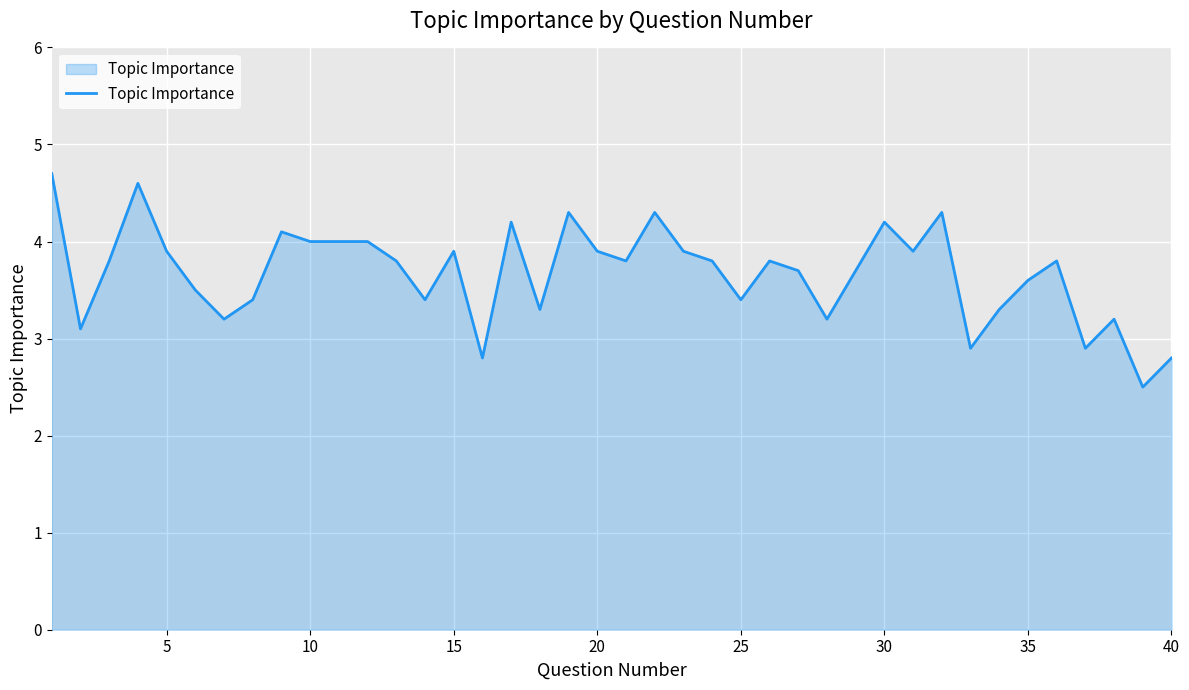

What is the smallest value displayed?

2.5